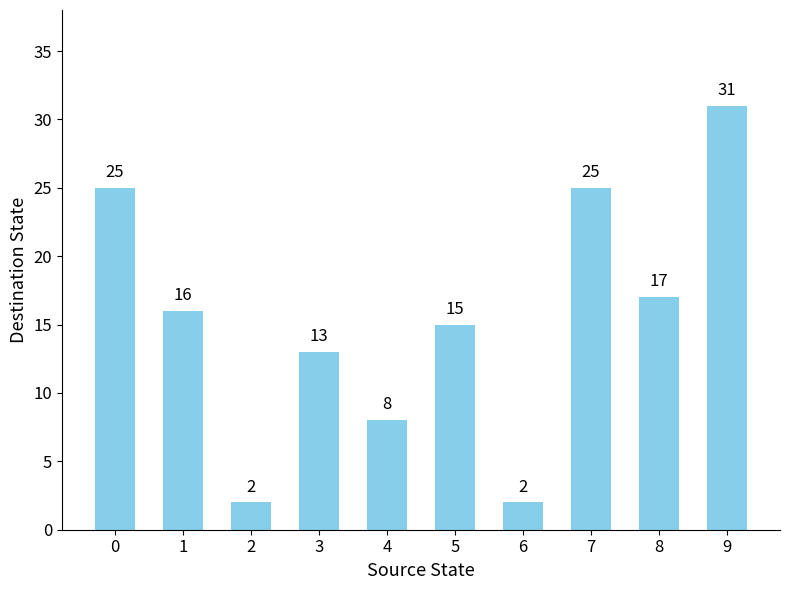

What is the maximum value shown in the chart?

31